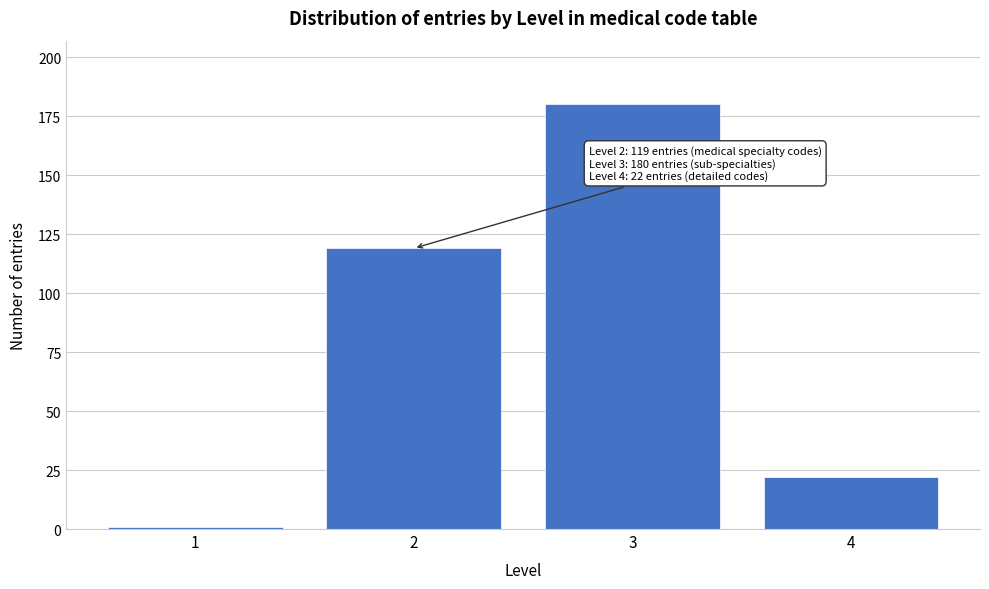

Reading left to right, extract all data points from this chart.

1=1	2=119	3=180	4=22